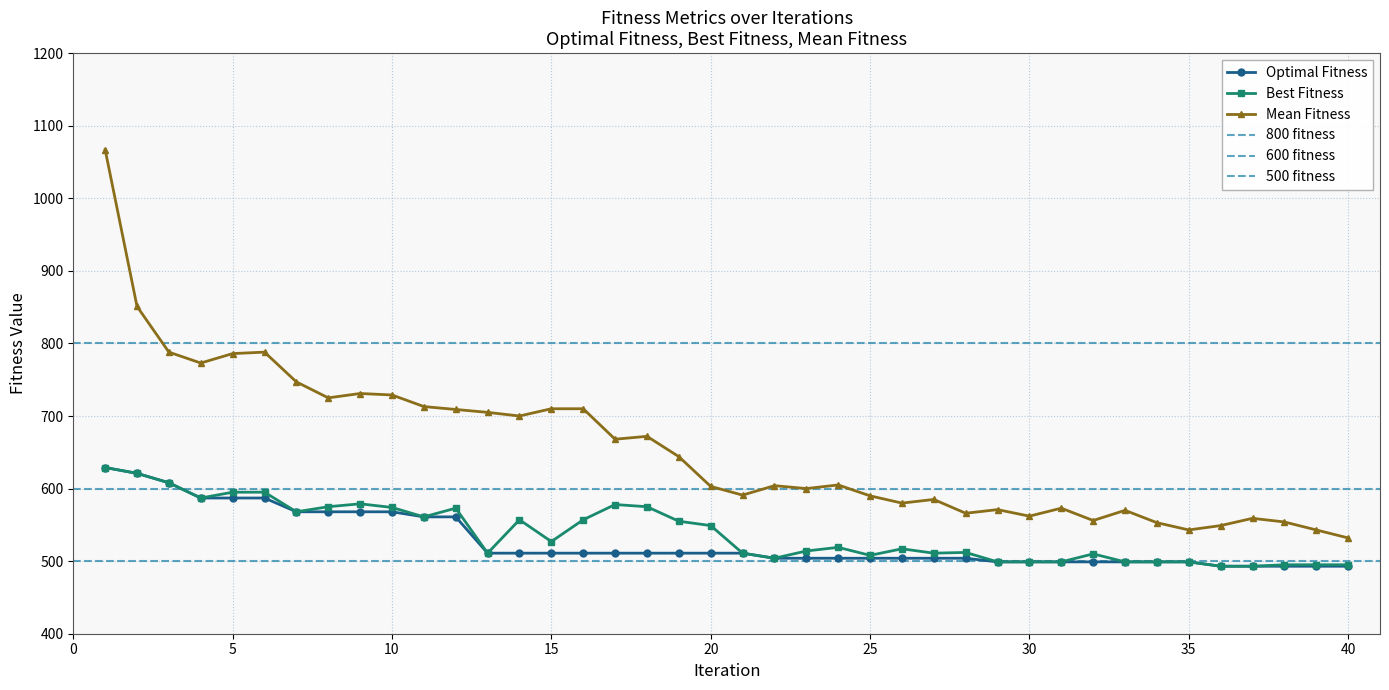

Where does the Best Fitness series first go above 519?

1